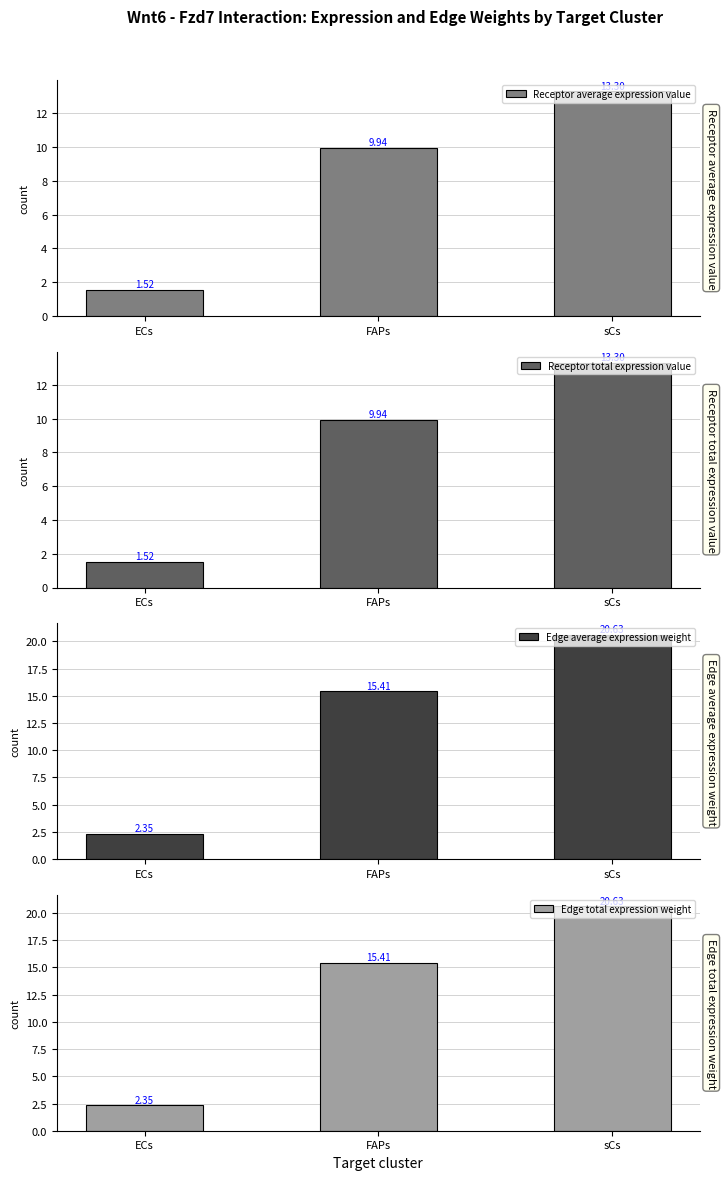

How many data points does each series have?

3